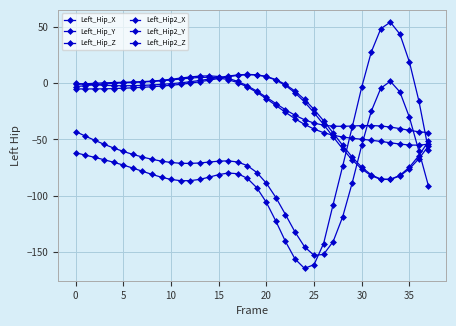

How many distinct data groups are displayed?

6